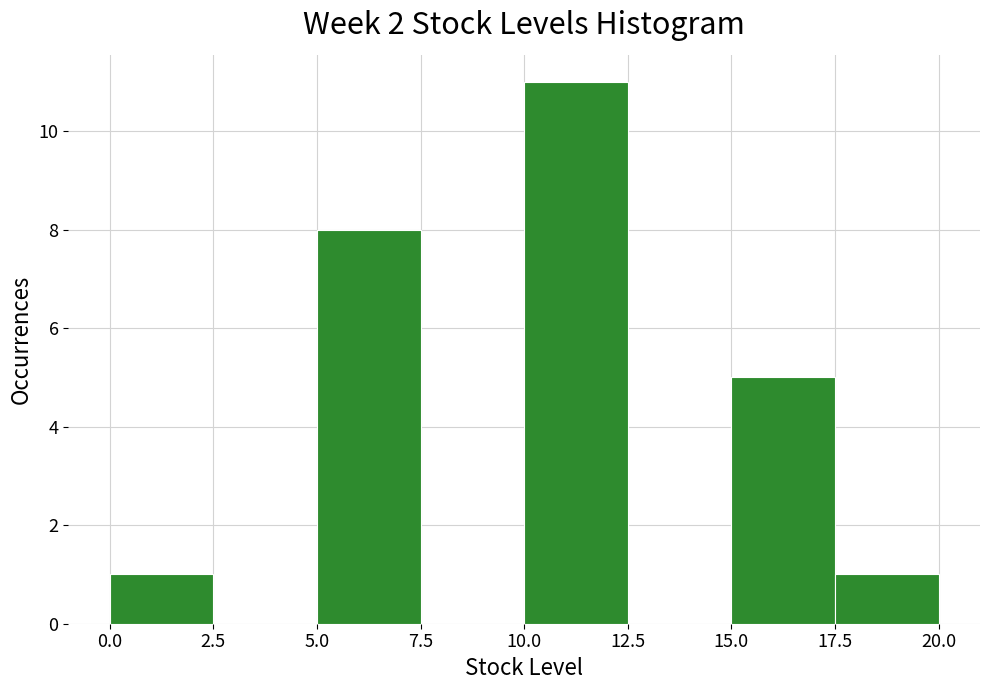

How tall is the bar that spans 17.5 to 20.0 on the x-axis? The values are not printed on the chart, so give them approximately, as read against the axis.

1